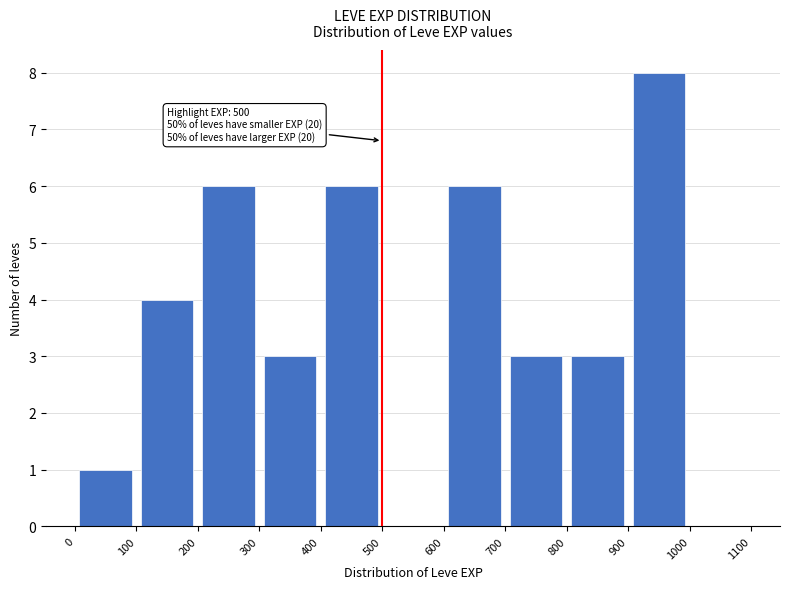

Which range on the x-axis has the tallest bar?

900 to 1000